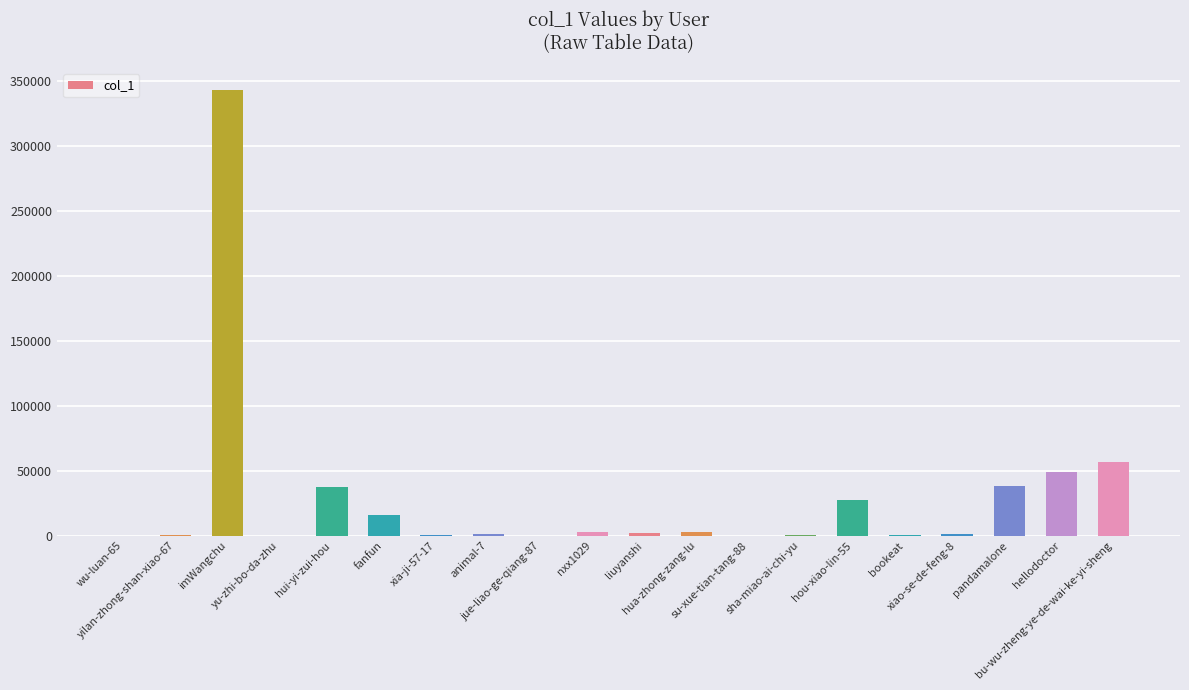

Approximately how many times larger is the value at pandamalone compared to hua-zhong-zang-lu?

15.7